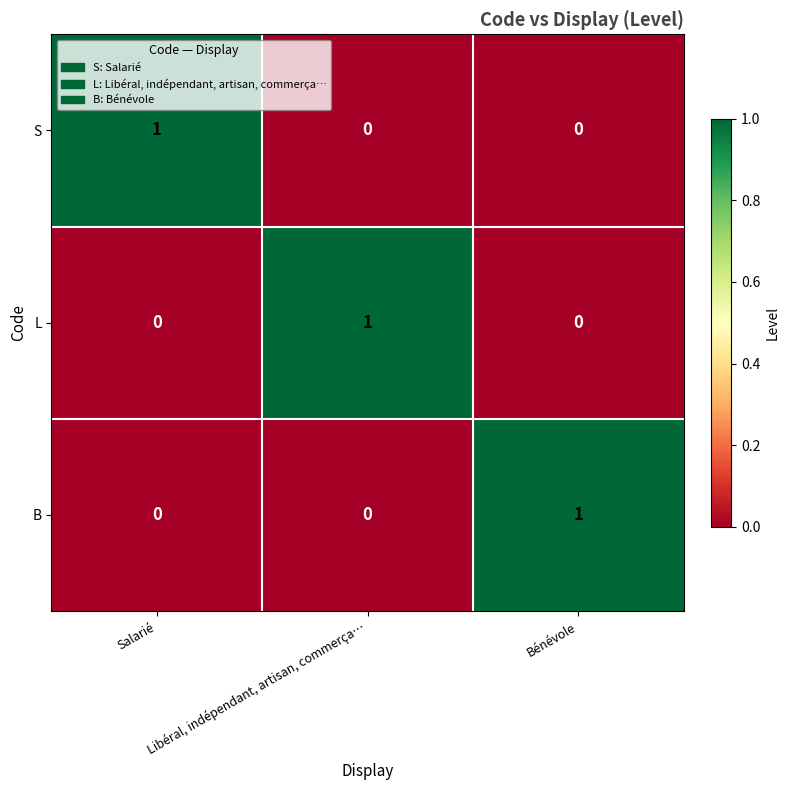

How many positive values does the L series have?

1